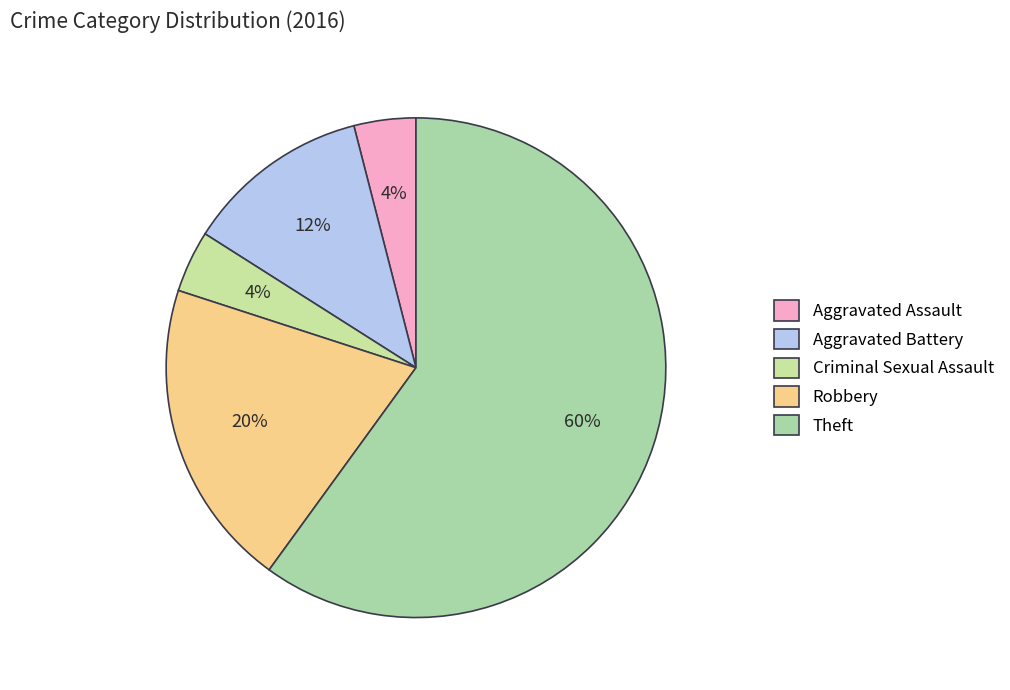

Which slice is the largest?

Theft